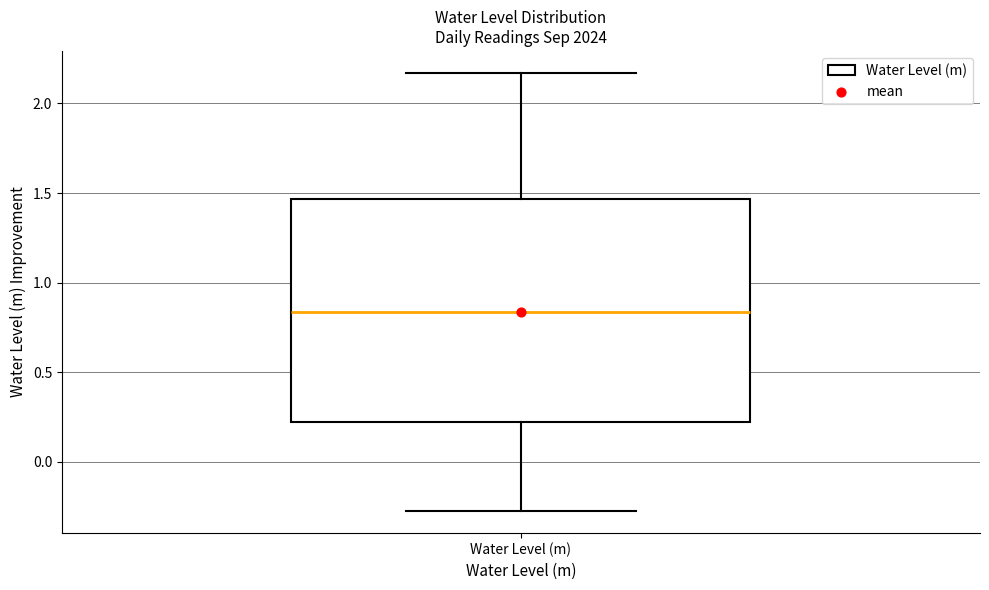

Where is the upper edge of the box for Water Level (m) on the y-axis? The values are not printed on the chart, so give them approximately, as read against the axis.

1.45